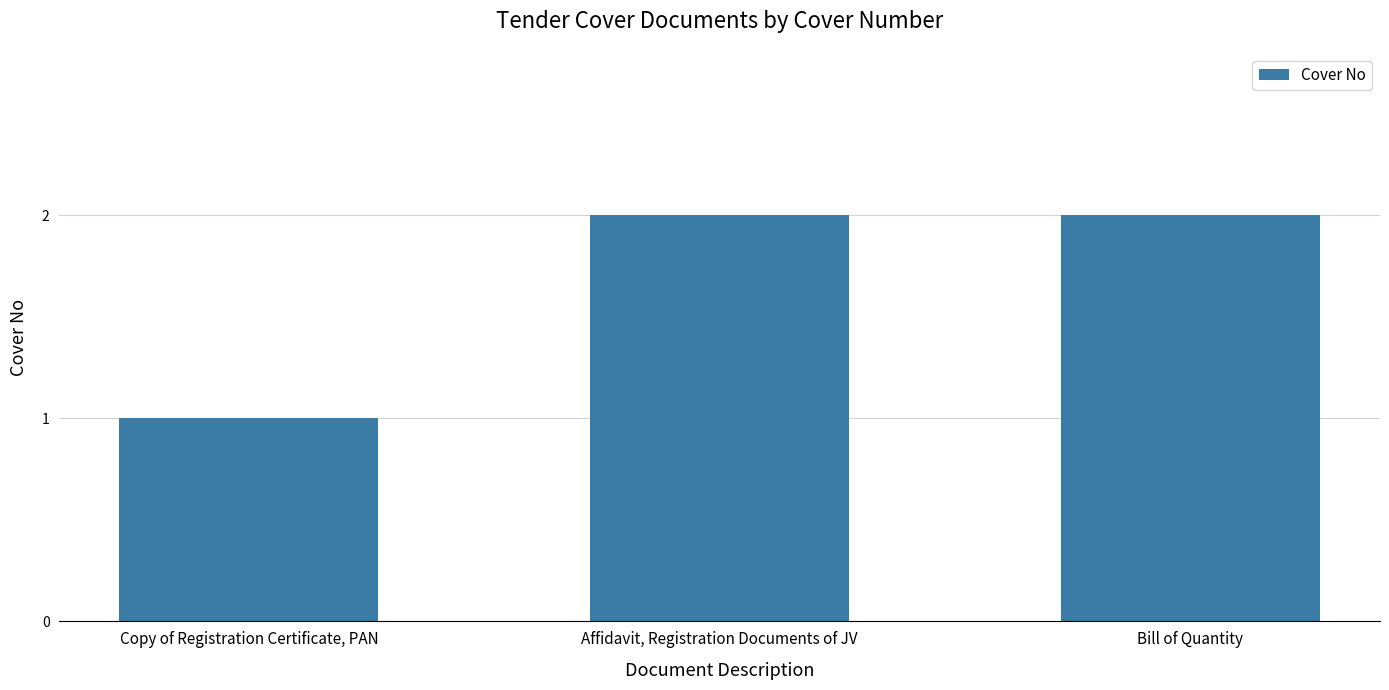

Count the number of data series in this chart.

1